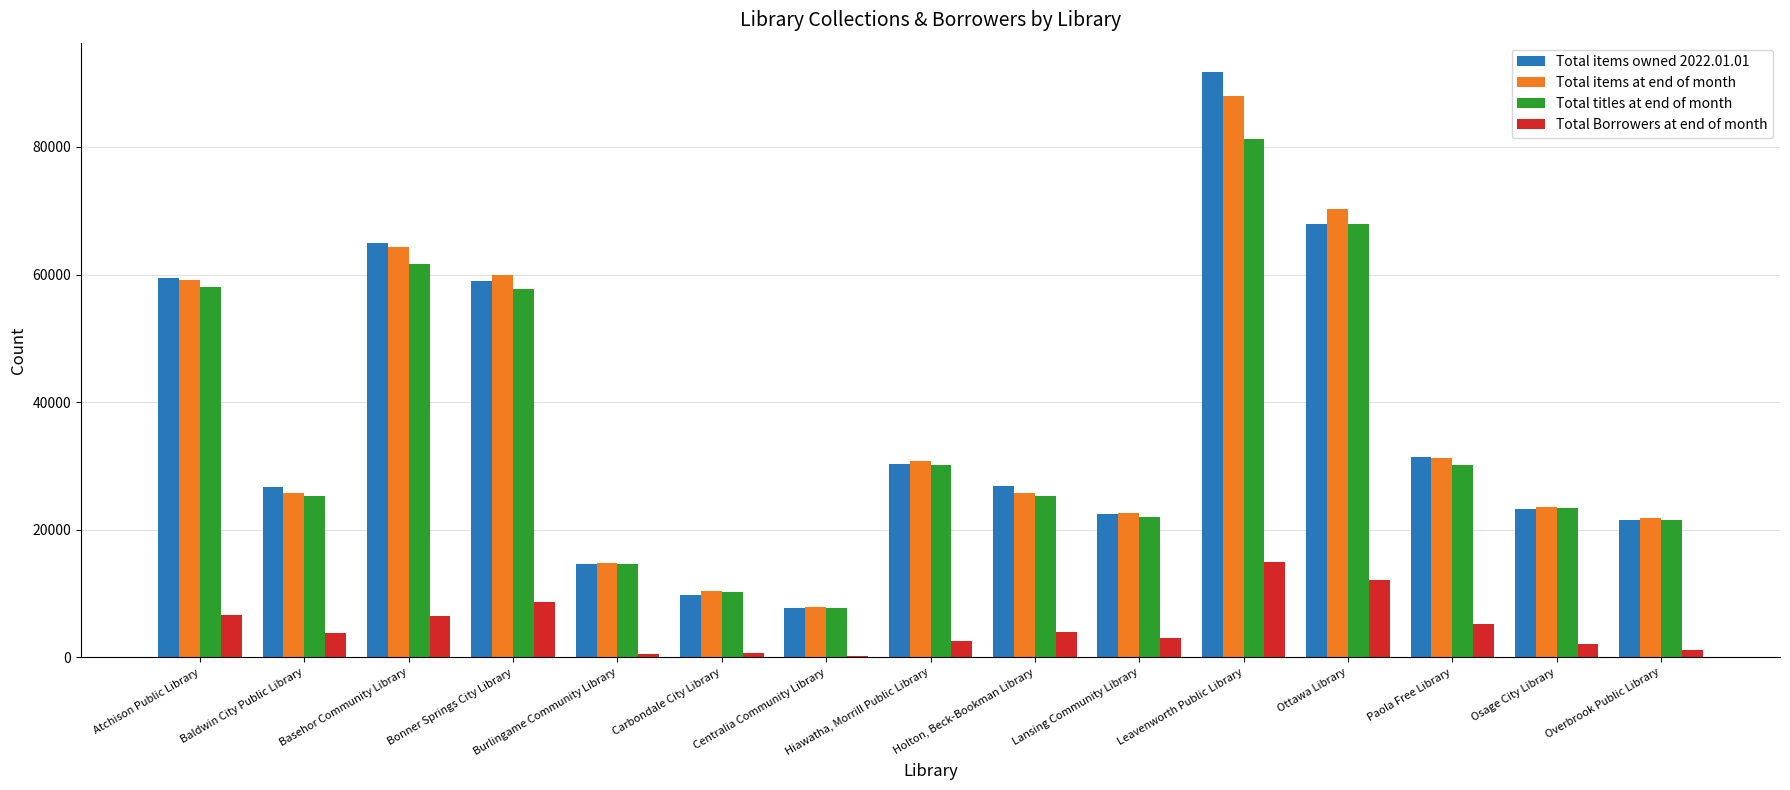

Read the Total items at end of month value at Leavenworth Public Library.

87916